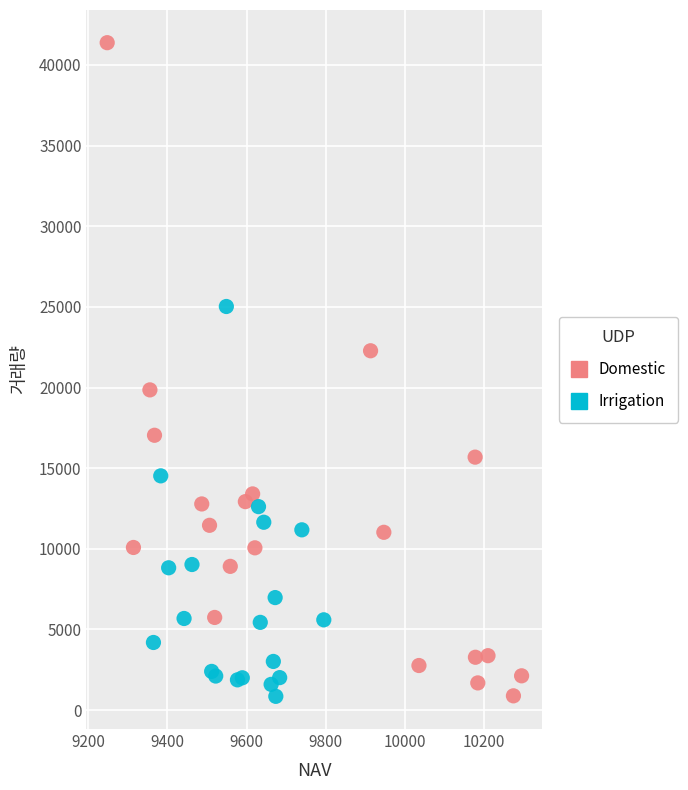

Which series has the largest Y range (max minus min)?

Domestic